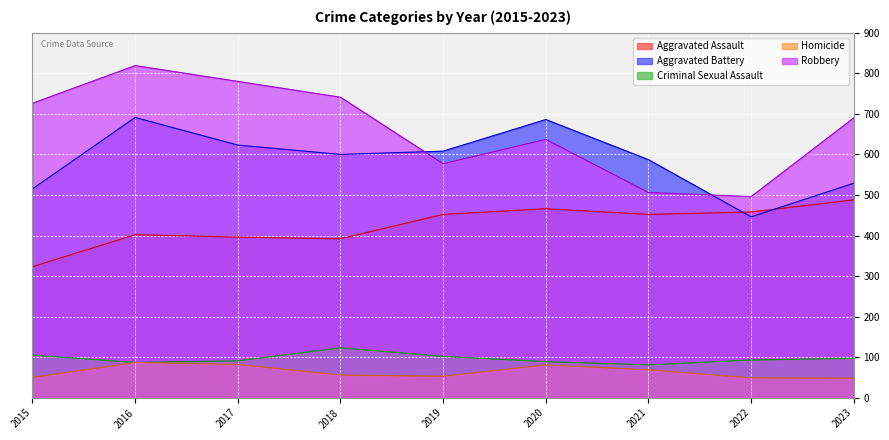

Reading left to right, transcribe all the data shown in this chart.

Aggravated Assault: 323	402	396	392	452	466	452	458	488
Aggravated Battery: 515	691	623	600	608	686	587	446	529
Criminal Sexual Assault: 105	87	91	123	102	89	81	93	97
Homicide: 50	87	82	56	53	81	69	49	48
Robbery: 726	819	780	741	577	637	506	496	690